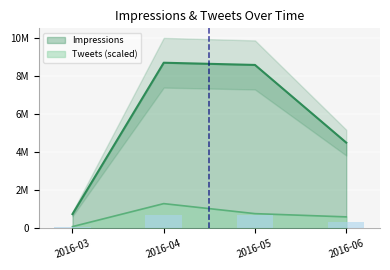

How many values in the Tweets series are below 779000?

2